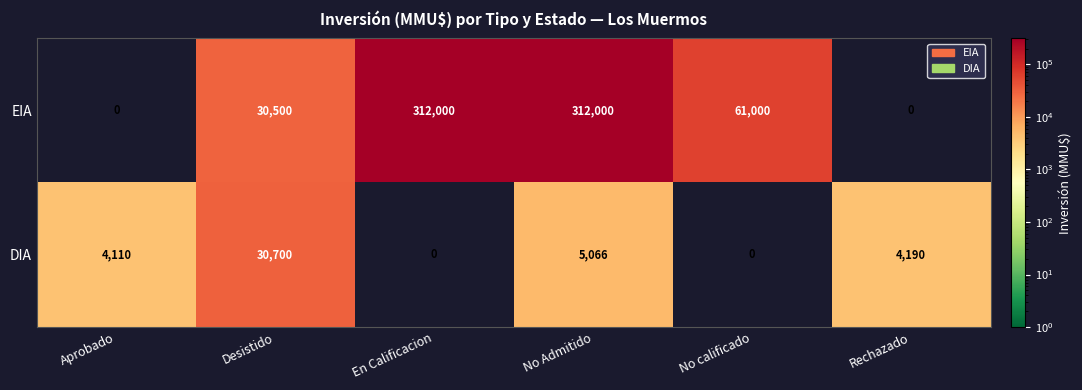

Reading left to right, what are all the values shown in this chart?

EIA: Aprobado=0	Desistido=30500	En Calificacion=312000	No Admitido=312000	No calificado=61000	Rechazado=0
DIA: Aprobado=4110	Desistido=30700	En Calificacion=0	No Admitido=5066	No calificado=0	Rechazado=4190